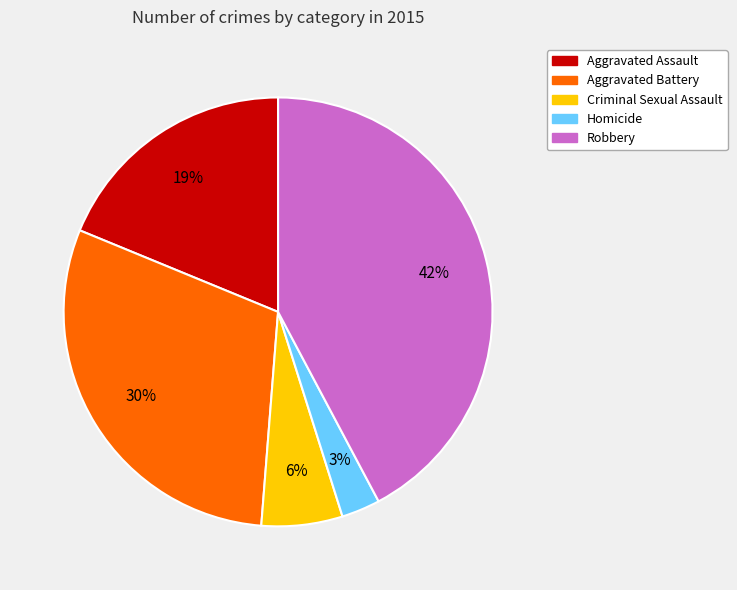

To the nearest percent, what is the combined percentage of Robbery and Criminal Sexual Assault?

48%